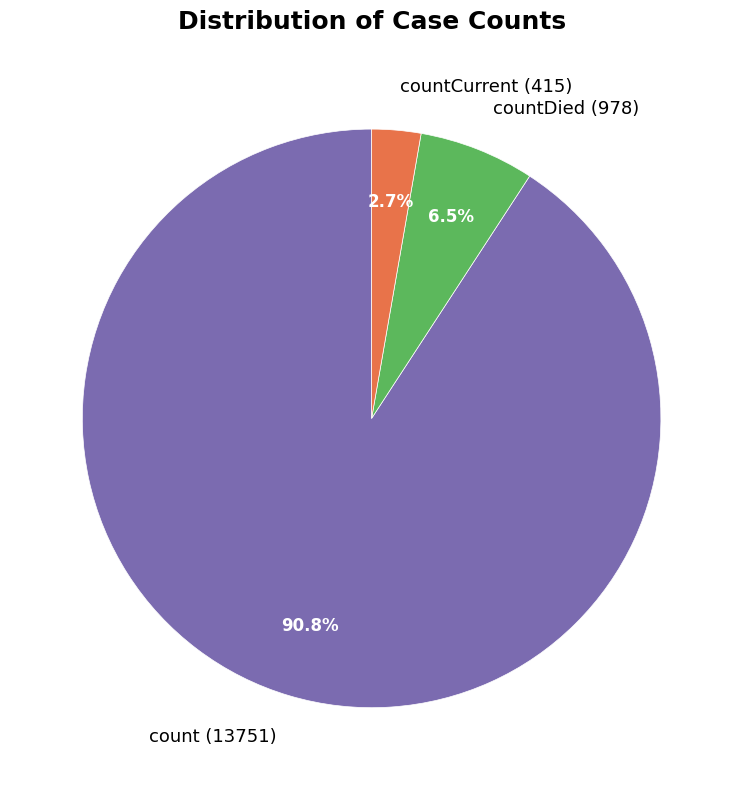

Which slice is the smallest?

countCurrent (415)